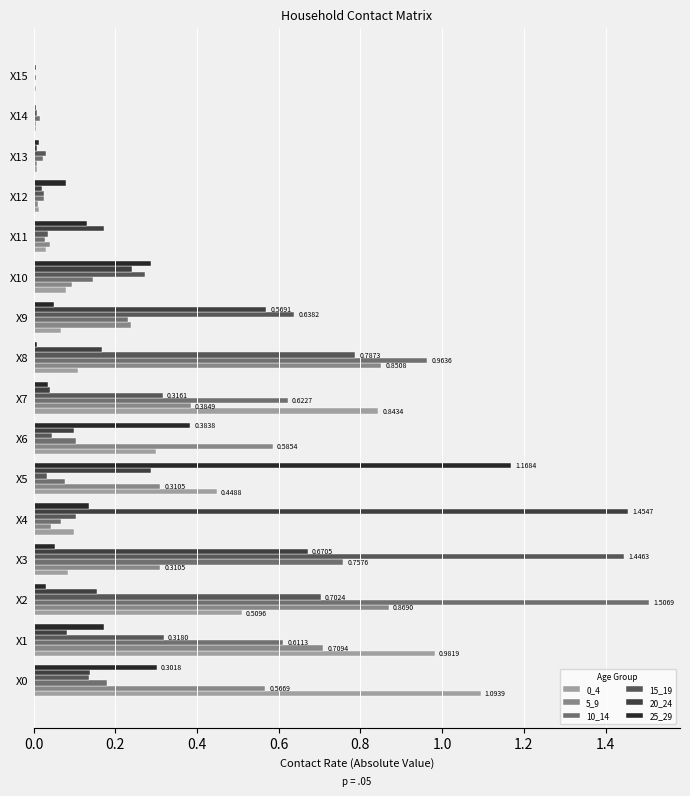

How many series are shown in this chart?

6